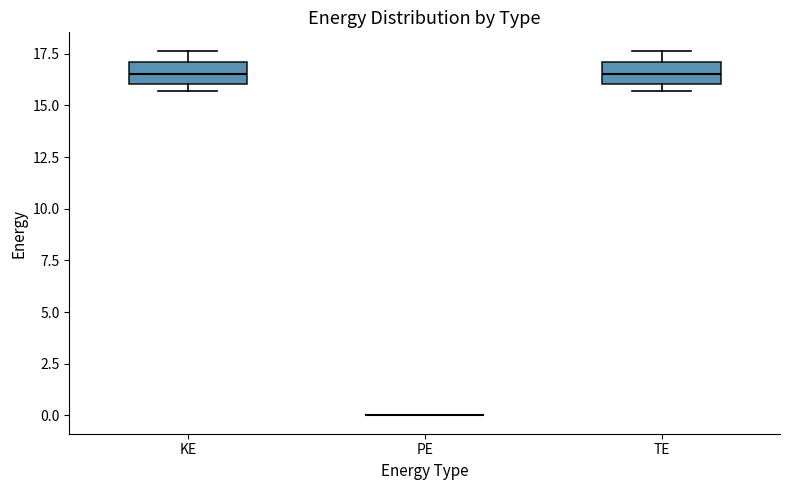

Where does the upper whisker of the box for KE end on the y-axis? The values are not printed on the chart, so give them approximately, as read against the axis.

17.5